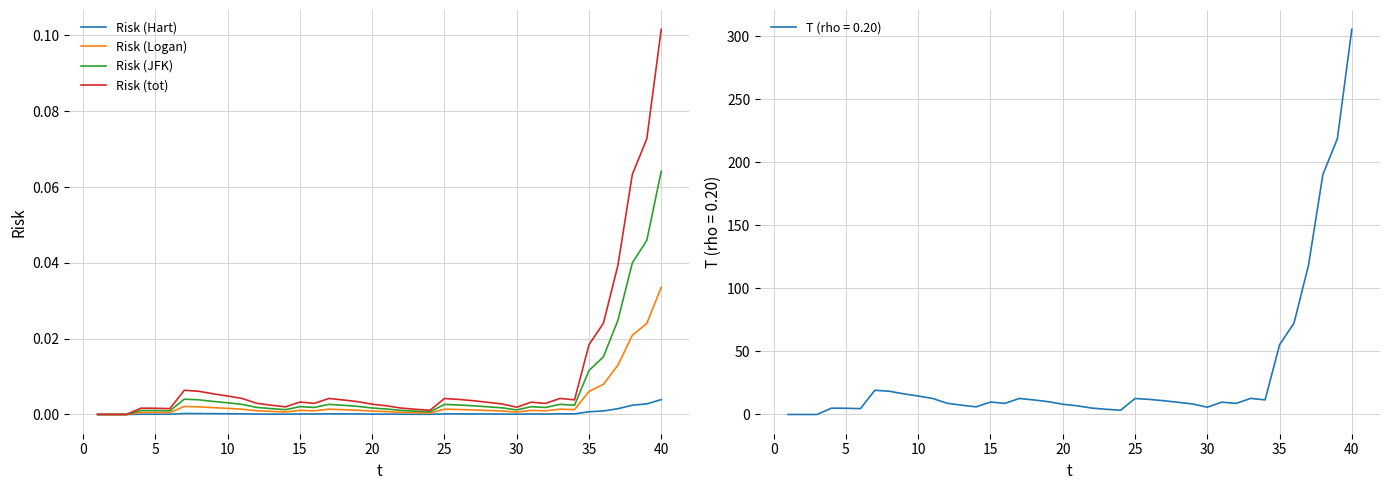

Which series has the largest total across all categories?

Risk (tot)